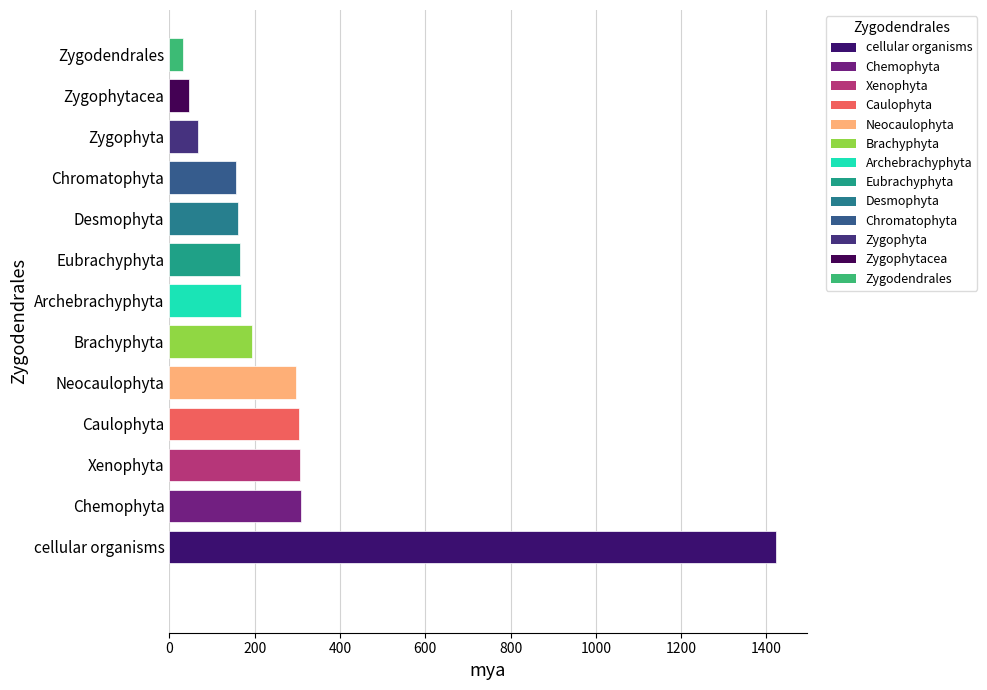

Is it true that the value at Brachyphyta is 195?

True